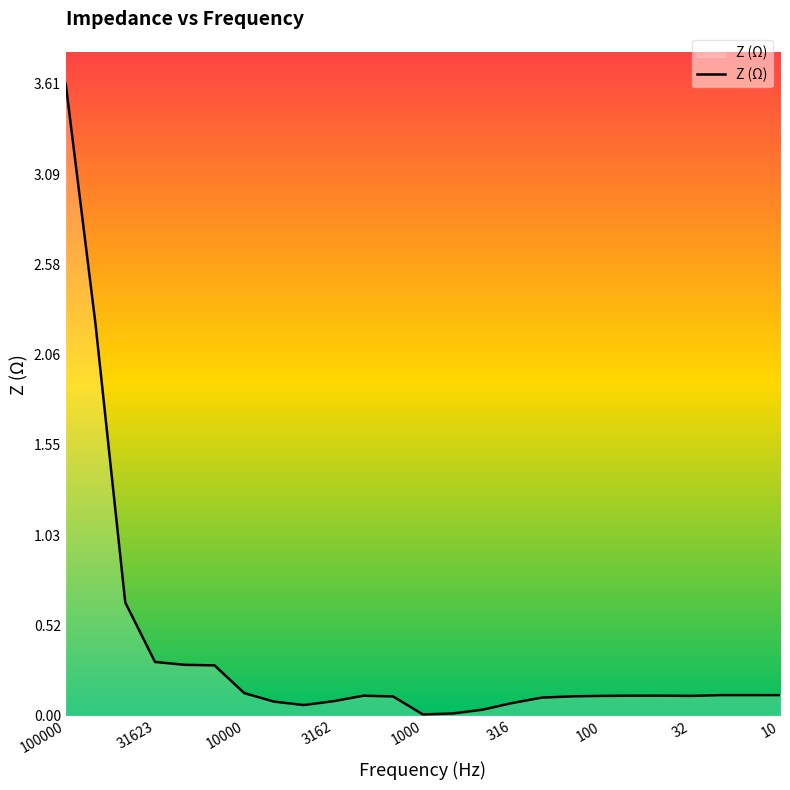

What is the difference between the maximum and minimum values?

3.6